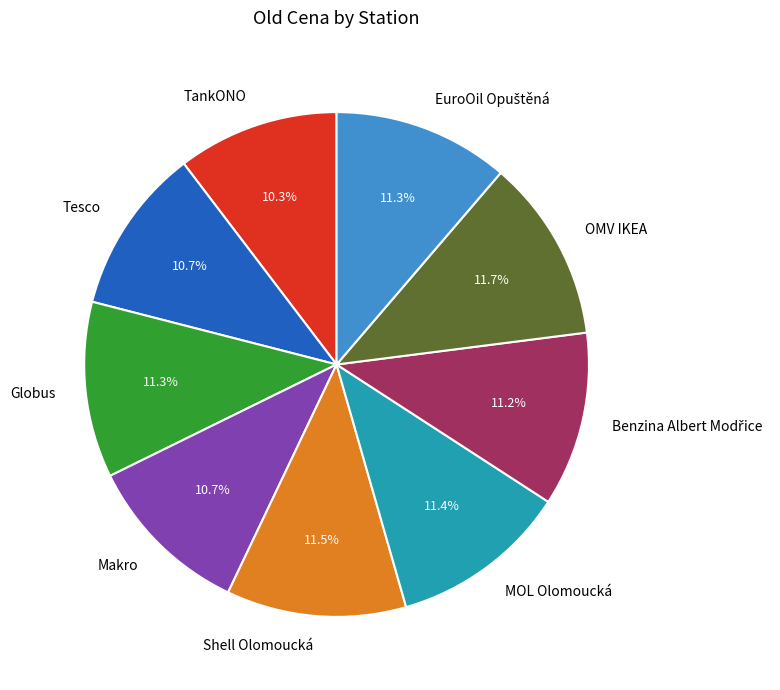

Is there any slice that represents more than half of the pie?

No